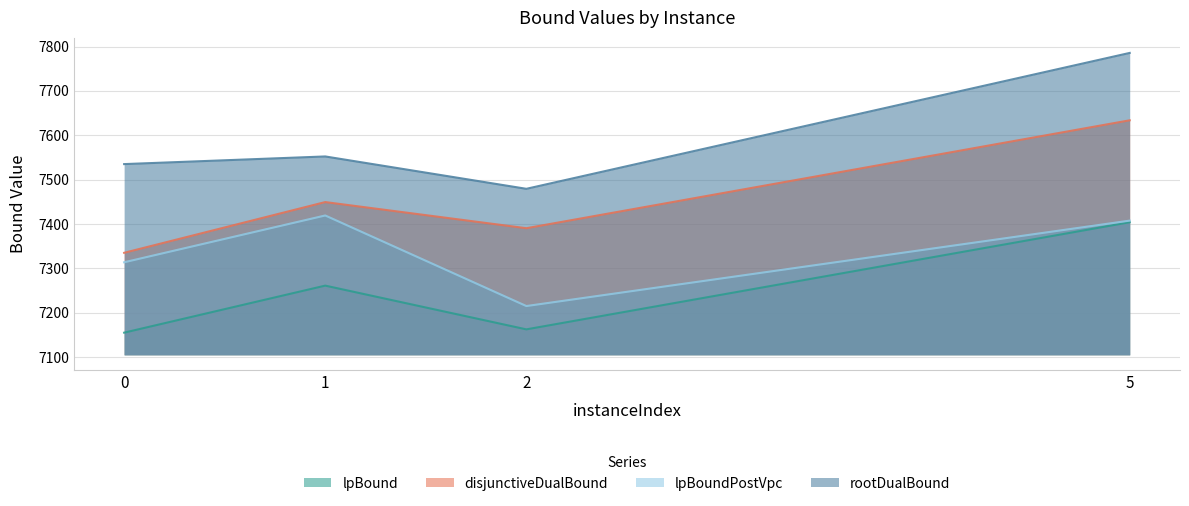

At which category does lpBoundPostVpc reach its first local valley?

2